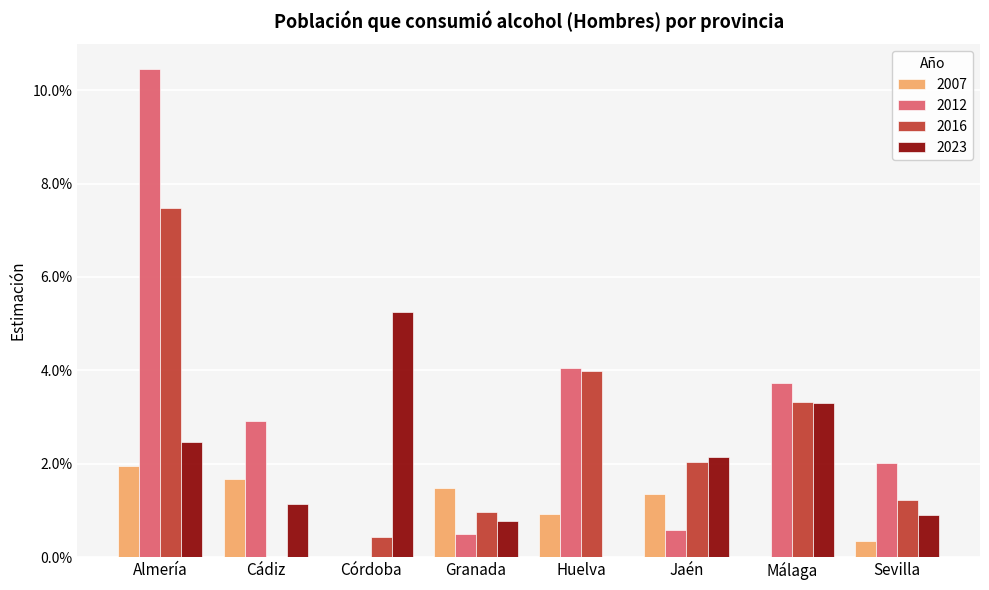

What value does the 2023 series have at Córdoba?

5.2